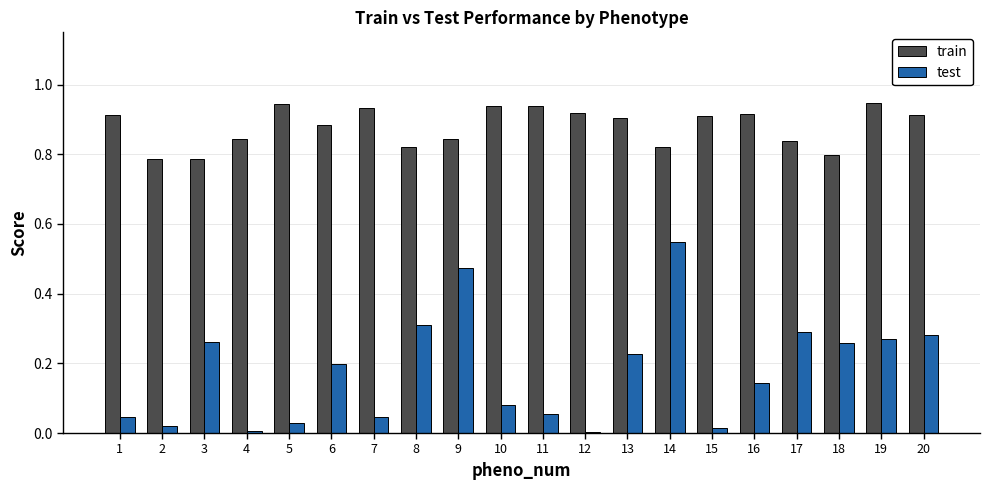

Rank the series at 19 from highest to lowest value.

train, test